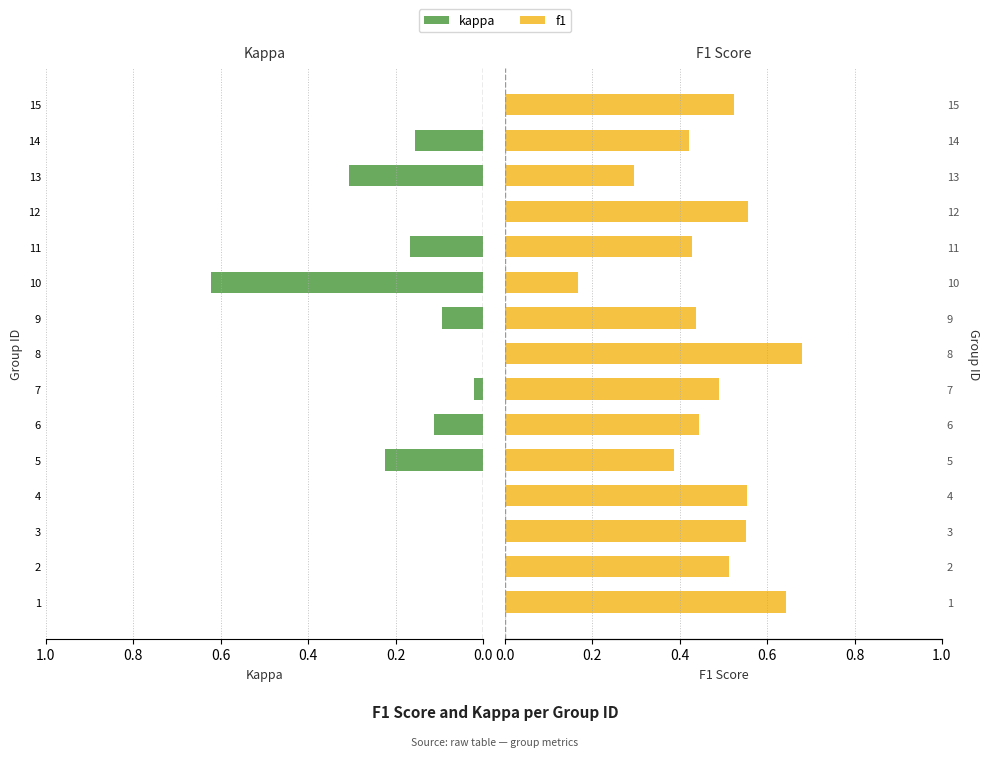

Reading right to left, extract all data points from this chart.

kappa: -0.0	0.2	0.3	-0.1	0.2	0.6	0.1	-0.4	0.0	0.1	0.2	-0.1	-0.1	-0.0	-0.3
f1: 0.5	0.4	0.3	0.6	0.4	0.2	0.4	0.7	0.5	0.4	0.4	0.6	0.6	0.5	0.6